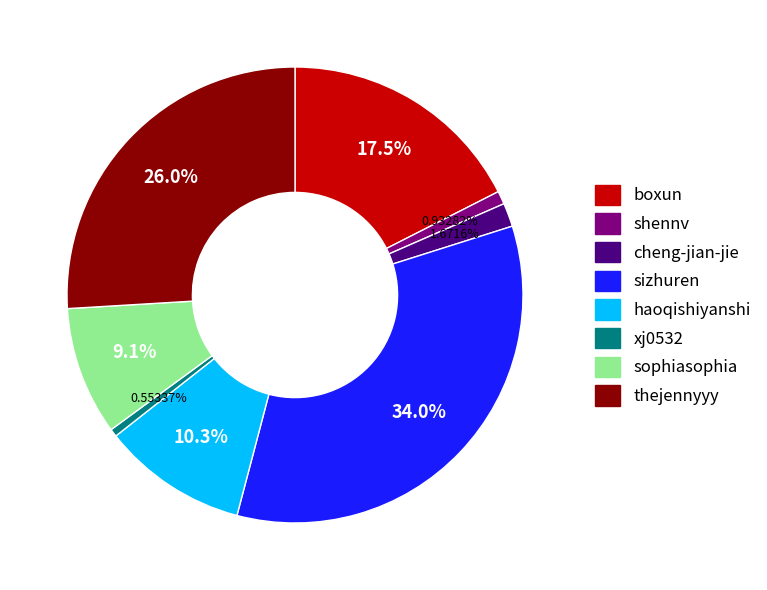

How many slices are in this pie chart?

8